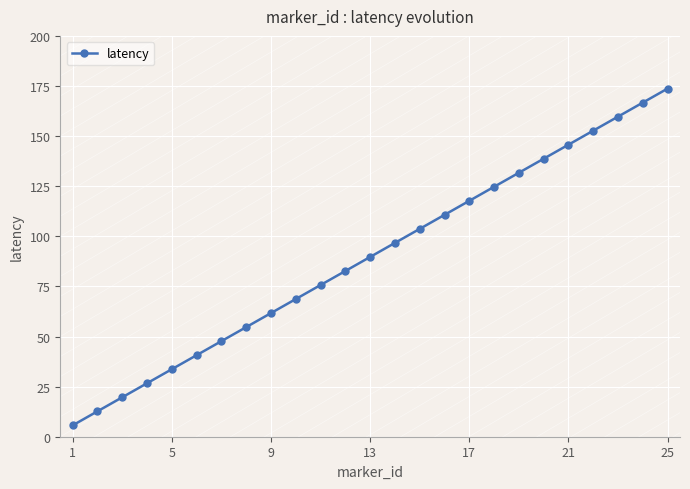

What is the smallest value displayed?

5.7